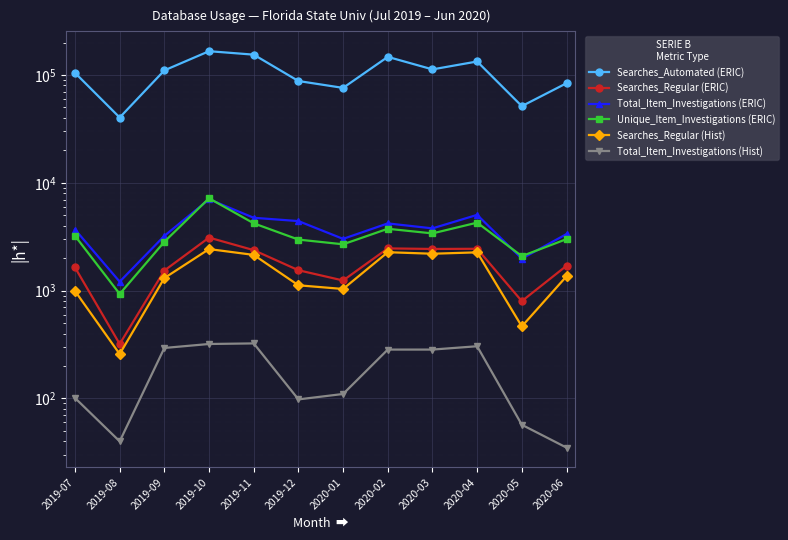

Does the chart display data point markers on the line(s)?

Yes